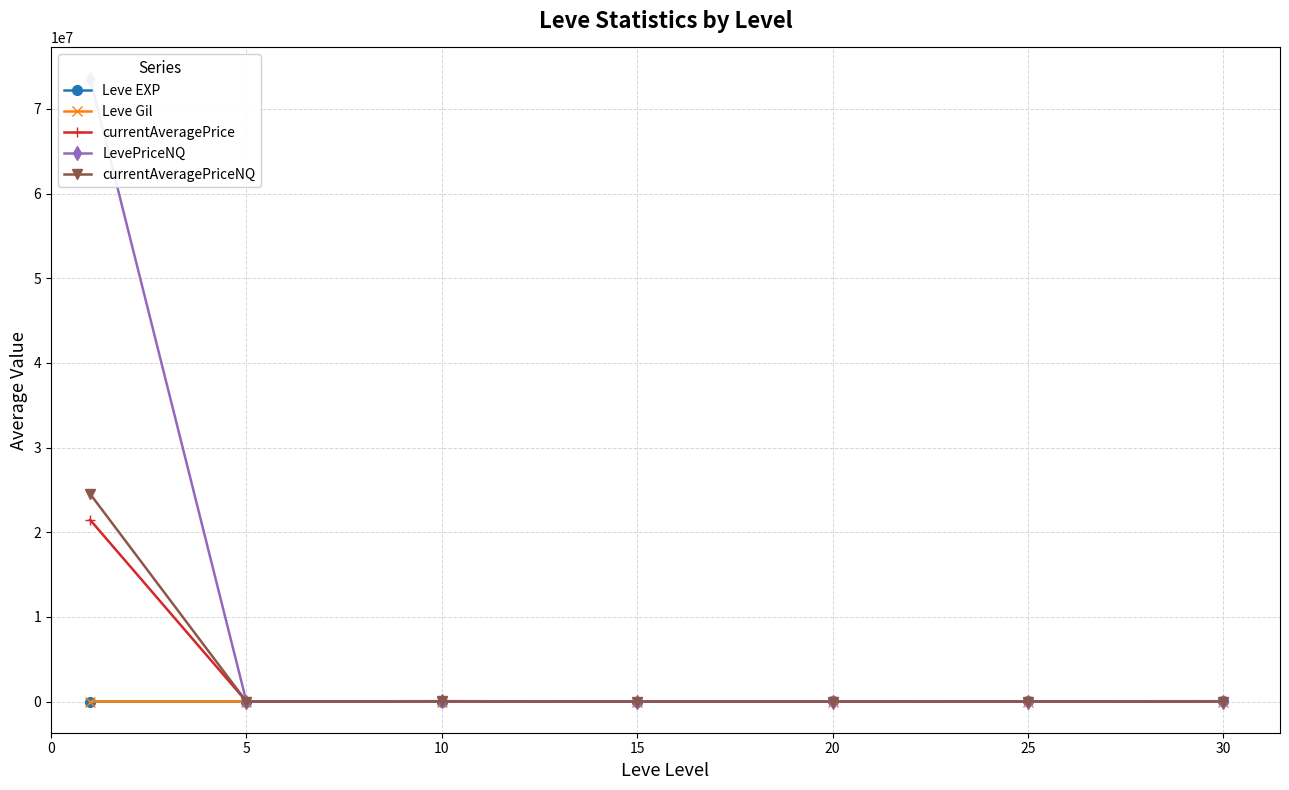

True or false: currentAveragePrice has a value of 14869.9 at 10.

True